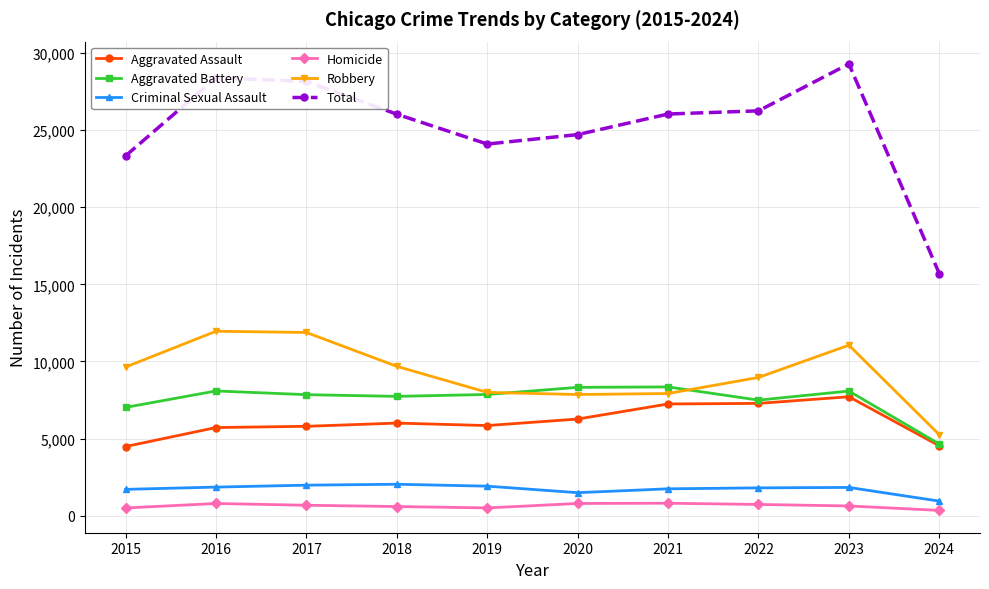

Which label corresponds to the largest value in the chart?

2023